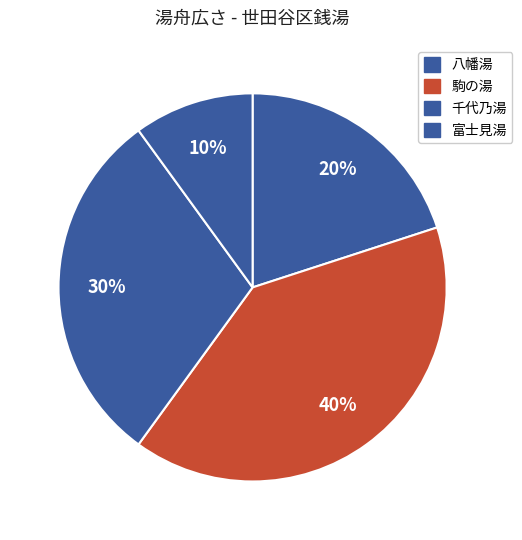

To the nearest percent, what is the difference between the 千代乃湯 and 駒の湯 slice percentages?

10%